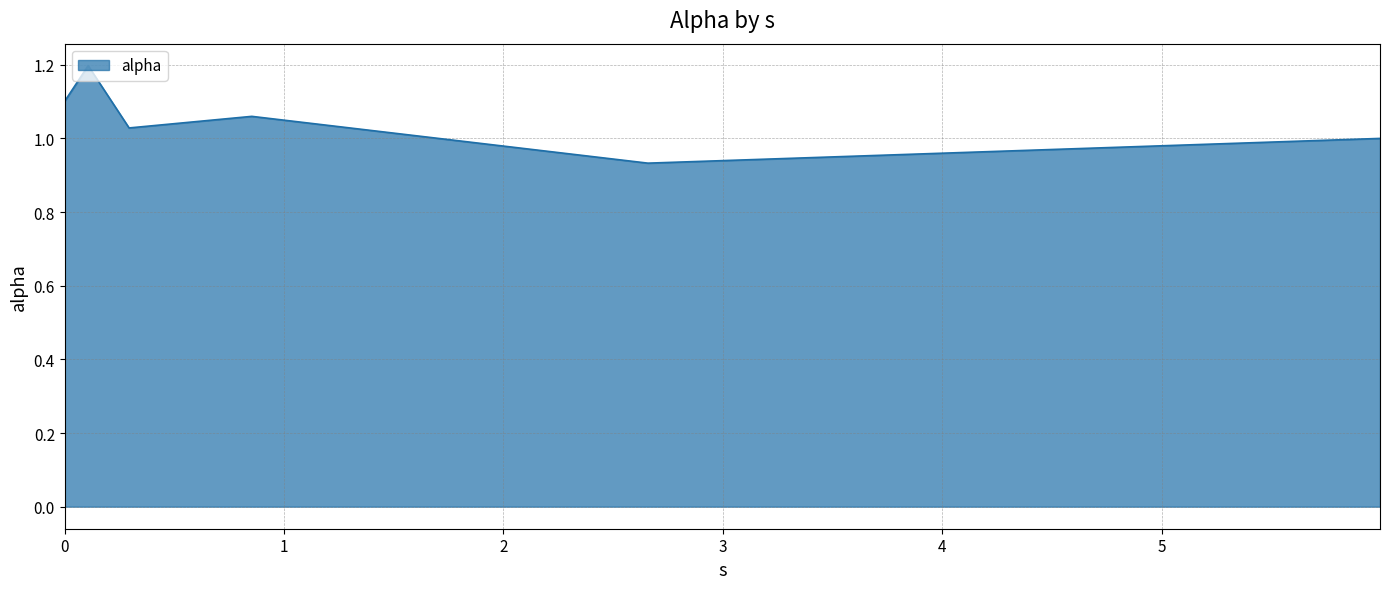

What is the maximum value shown in the chart?

1.2